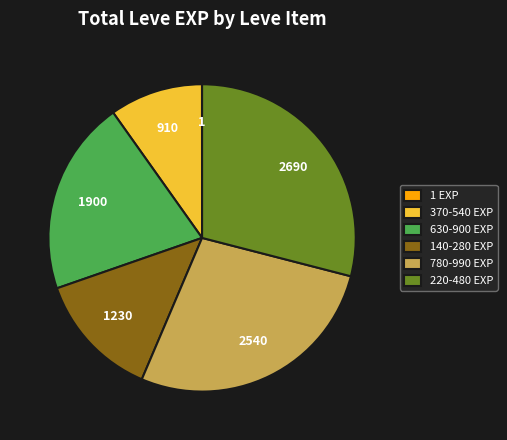

Which category has the biggest portion of the pie?

220-480 EXP